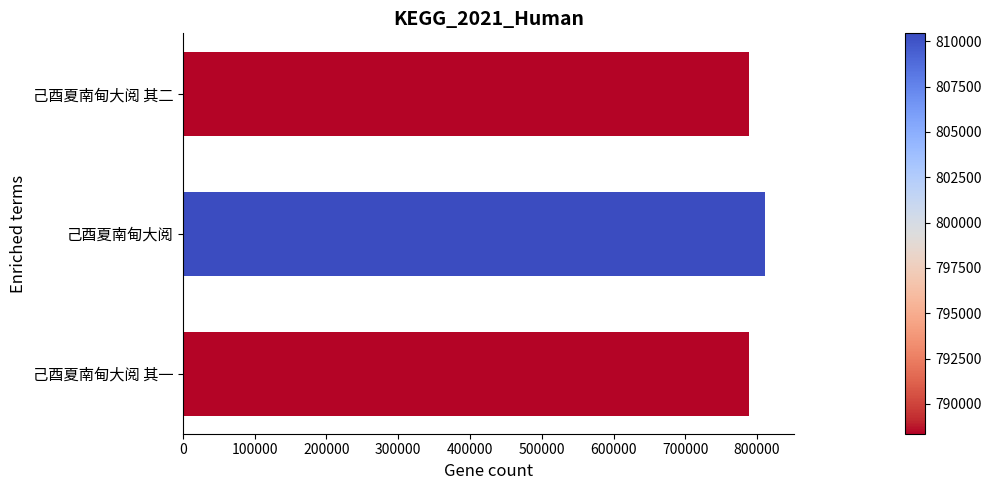

What is the minimum value shown in the chart?

788353